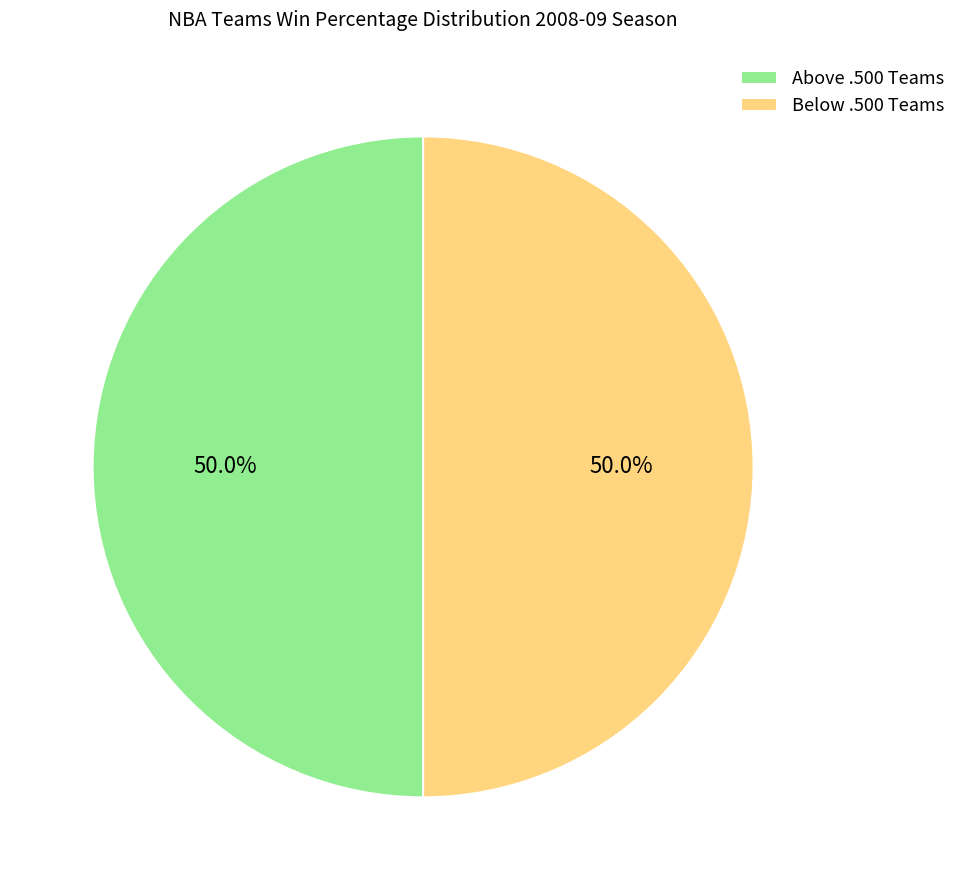

Combined, what portion of the pie is Below .500 Teams and Above .500 Teams?

100.0%